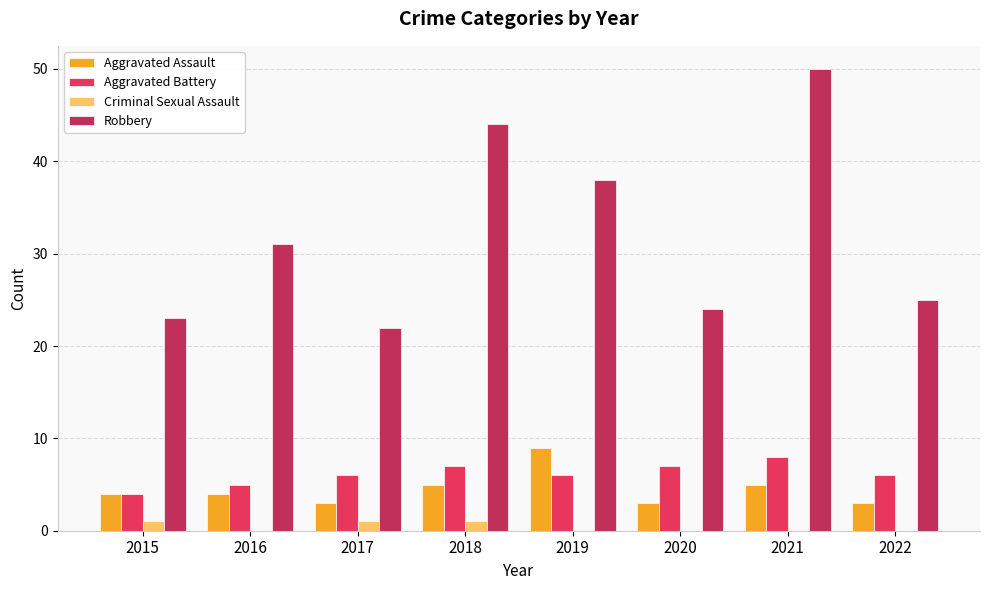

Which series has the widest spread of values?

Robbery